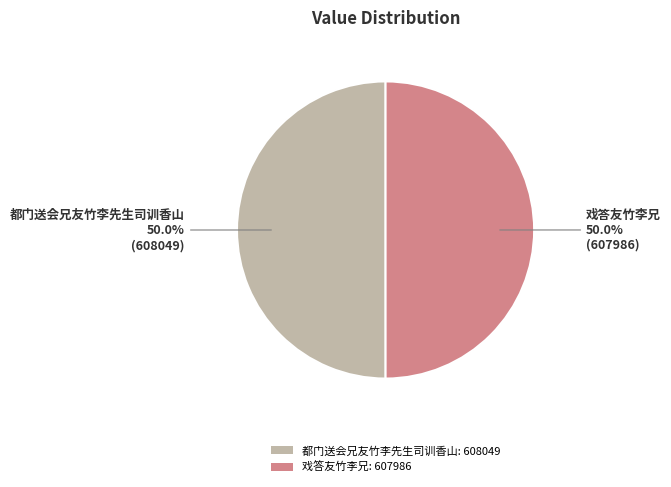

Approximately how many times larger is the value at 都门送会兄友竹李先生司训香山: 608049 compared to 戏答友竹李兄: 607986?

1.0